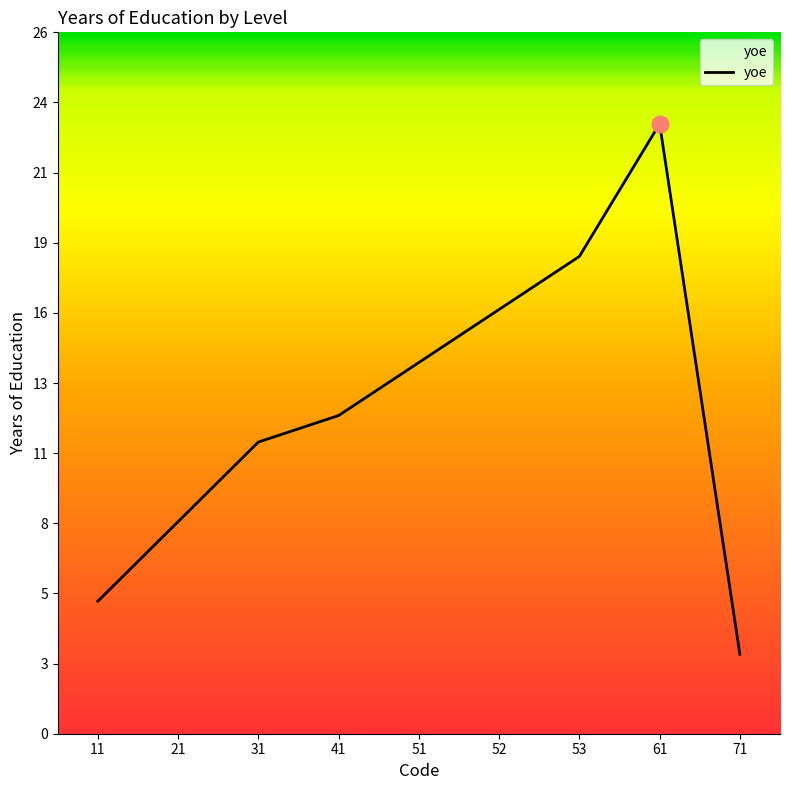

Reading right to left, list all the values displayed in this chart.

71=3	61=23	53=18	52=16	51=14	41=12	31=11	21=8	11=5